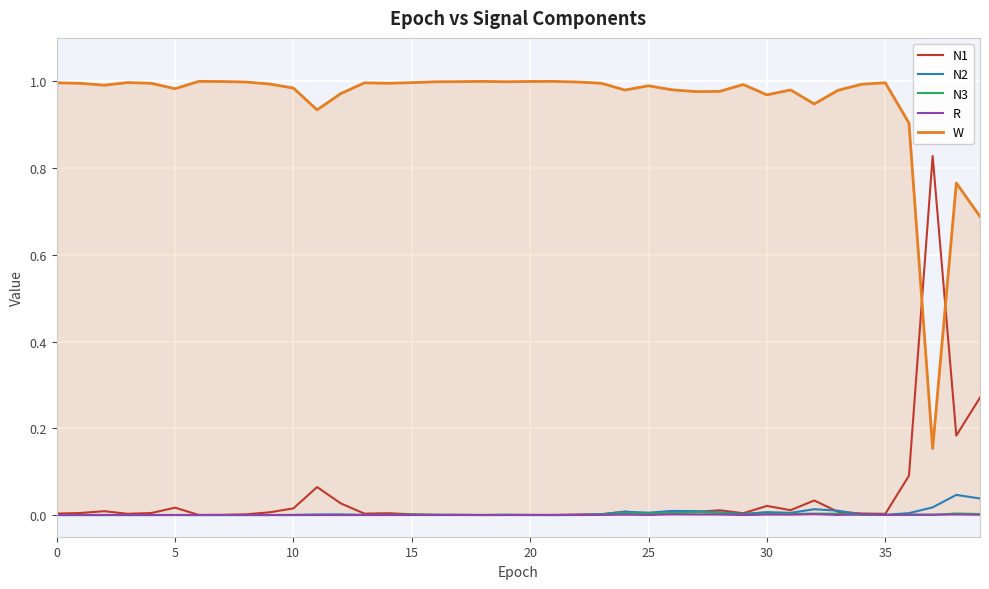

True or false: W and N2 intersect in this chart.

False